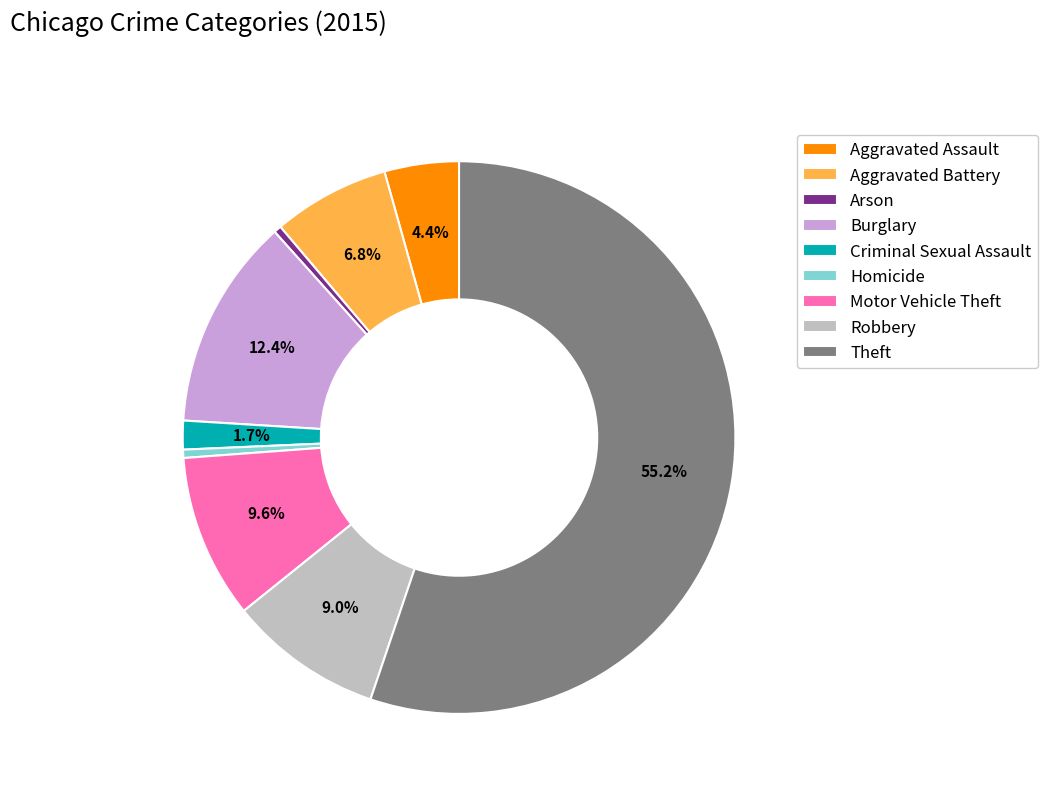

Which slice is the largest?

Theft